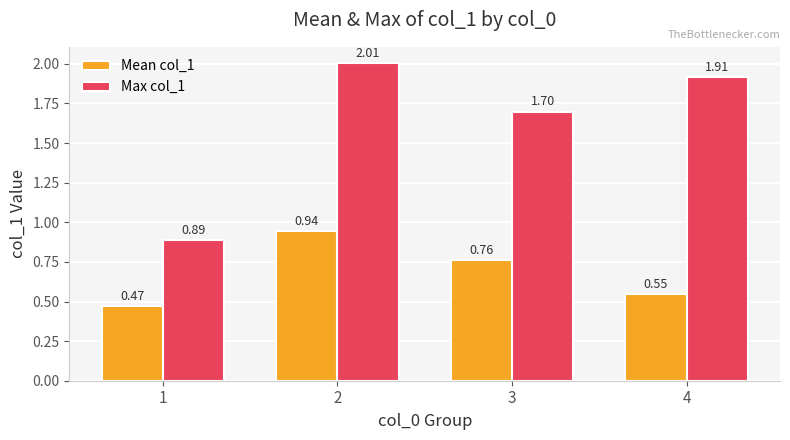

What is the sum of all Max col_1 values?

6.5